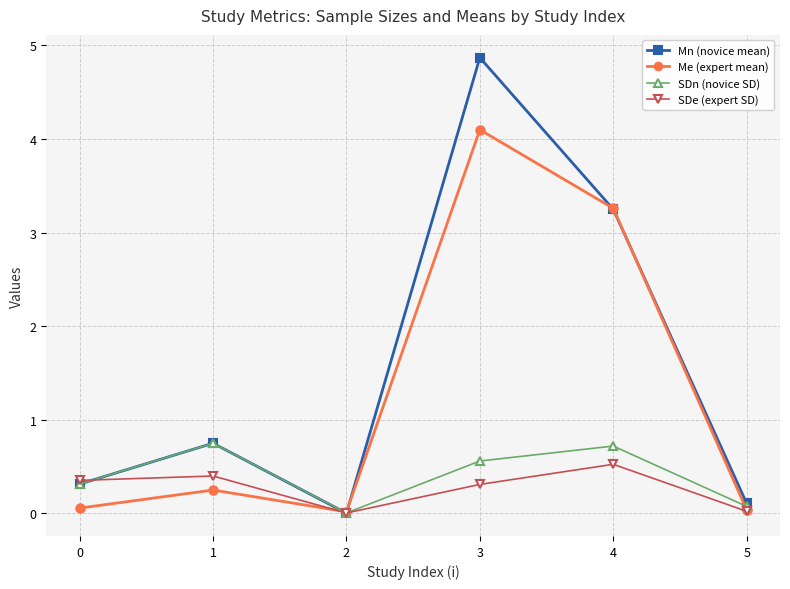

At which category does SDe (expert SD) reach its first local peak?

1